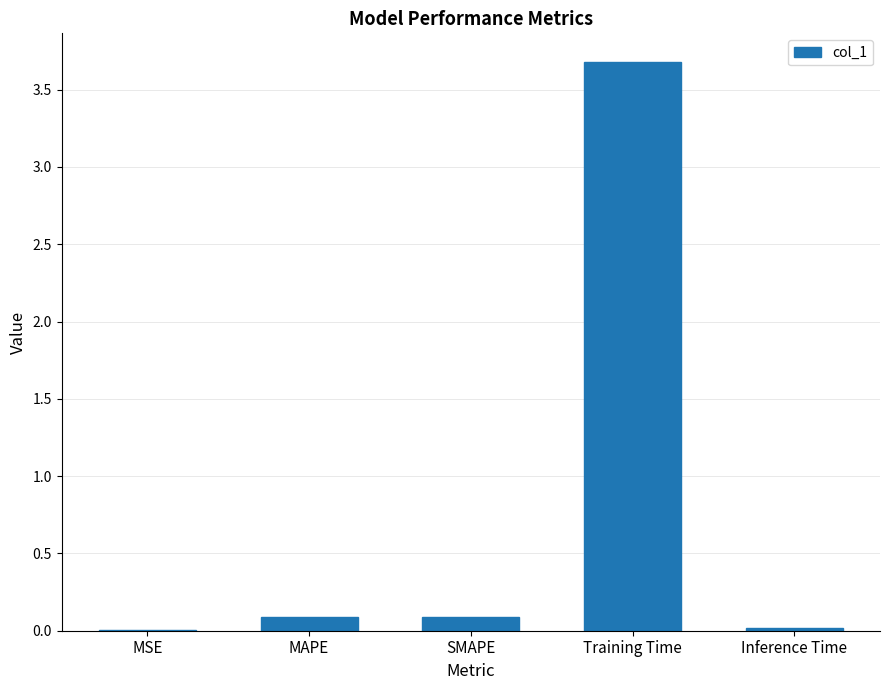

Is it true that the value at SMAPE is 0.1?

True